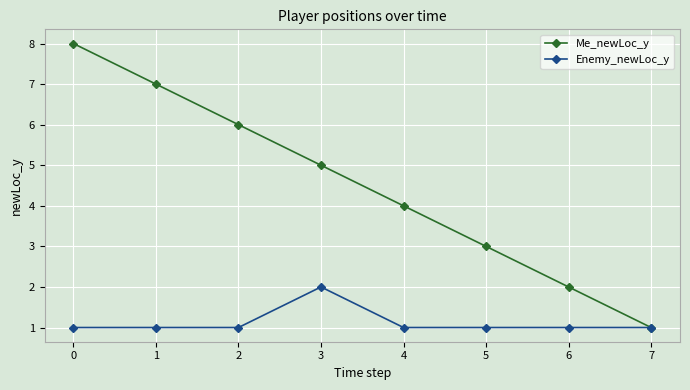

Does the chart have visible grid lines?

Yes